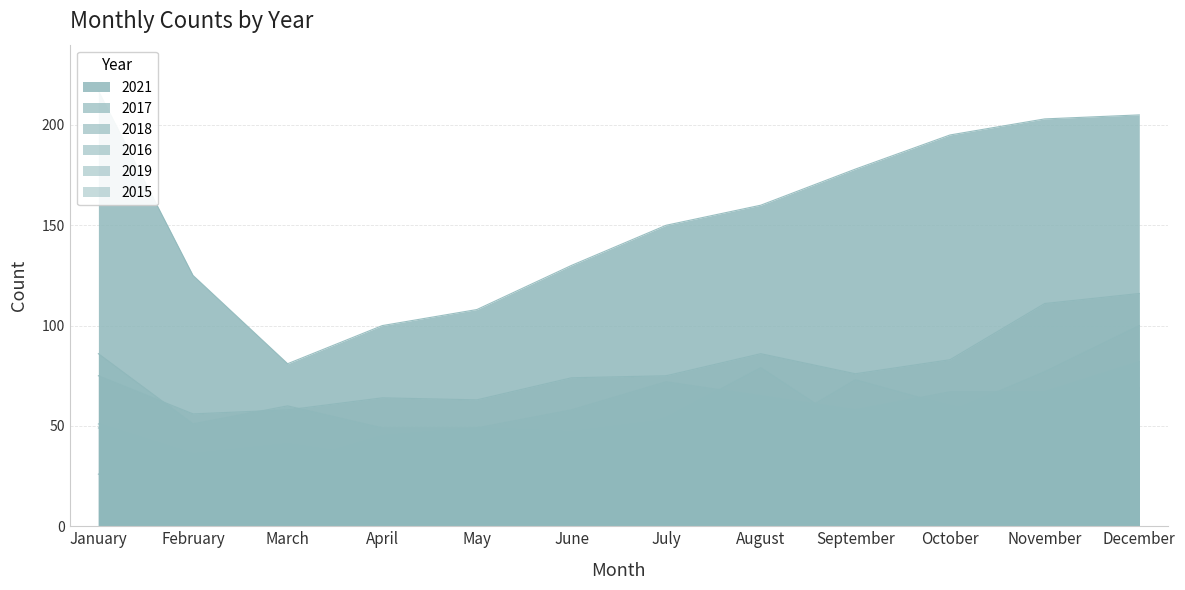

Is the value of 2017 at February greater than the value of 2021 at August?

No